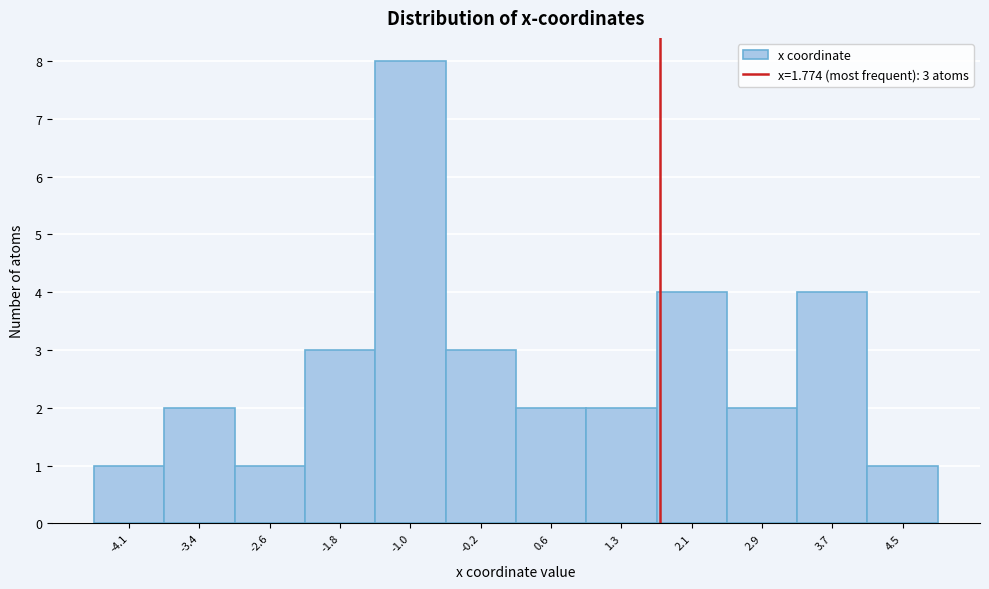

Over which range of the x-axis is the bar tallest?

-1.4 to -0.6